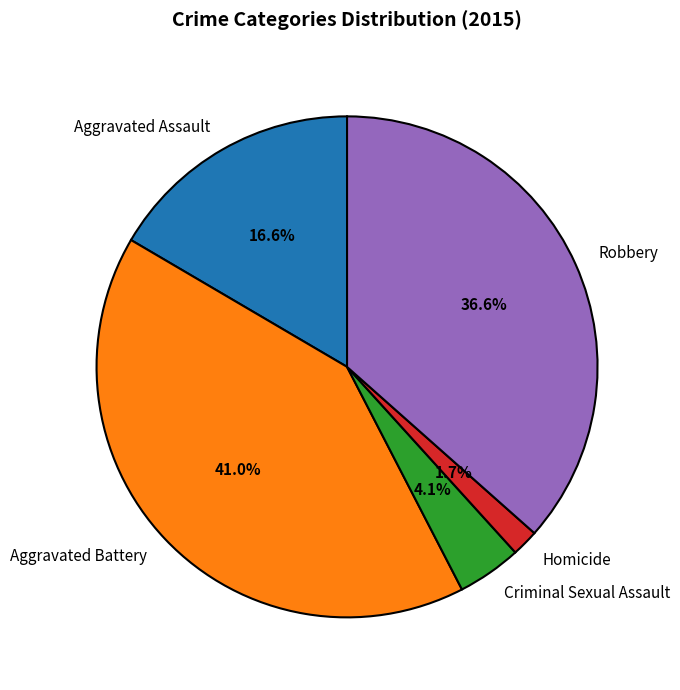

What percentage is NOT represented by Robbery?

63.4%